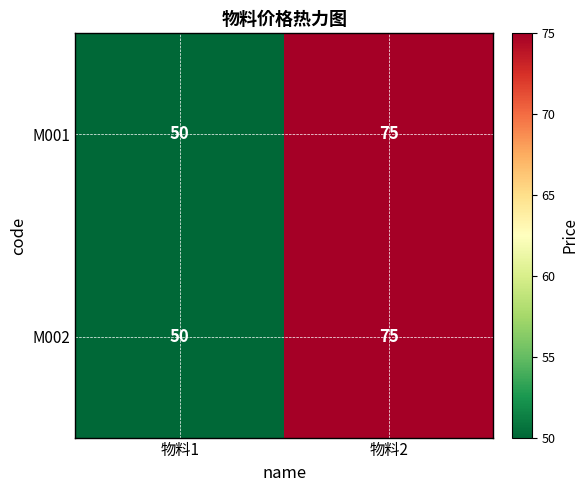

Where is M002 nearest to the value 62?

物料1